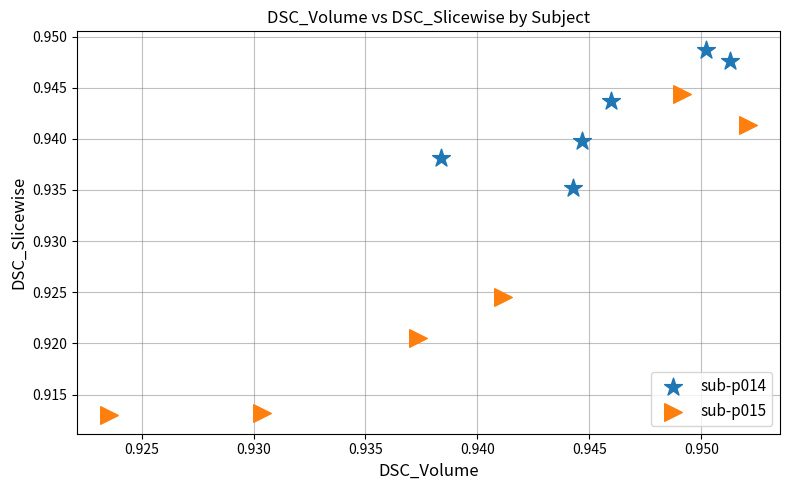

Which series reaches the maximum Y coordinate?

sub-p014